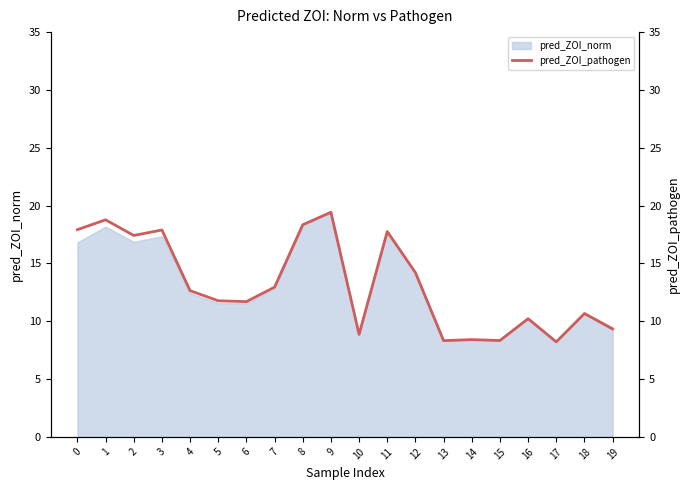

Does the chart have visible grid lines?

No